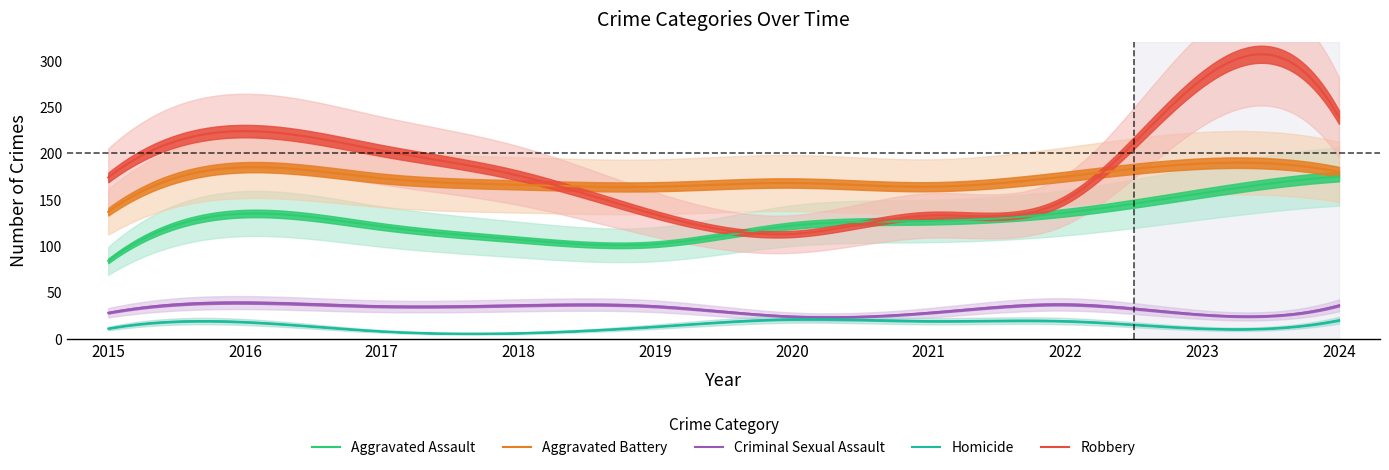

Does the chart have visible grid lines?

No